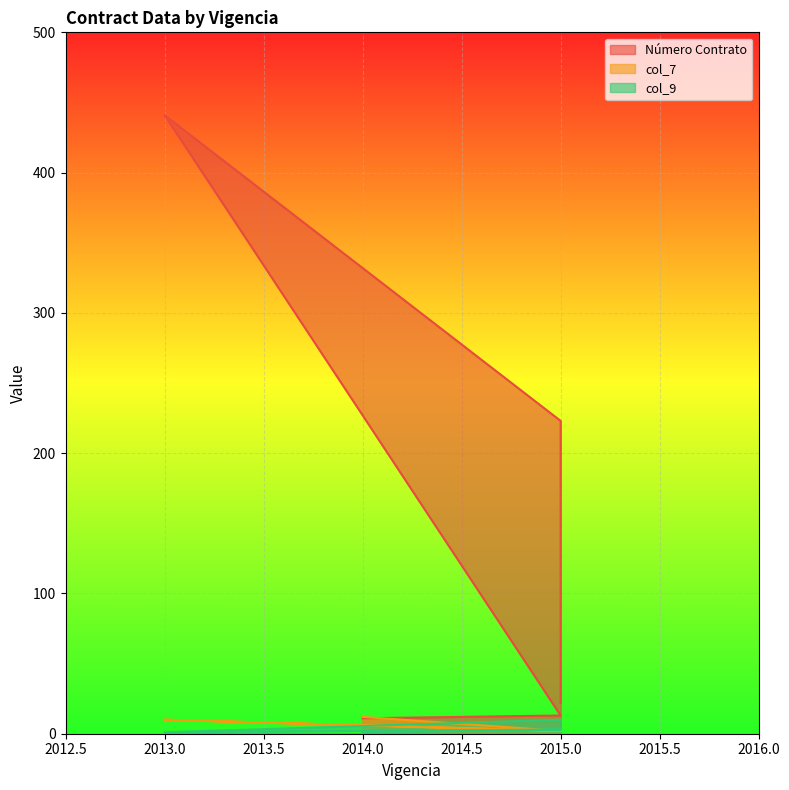

How many distinct data groups are displayed?

3